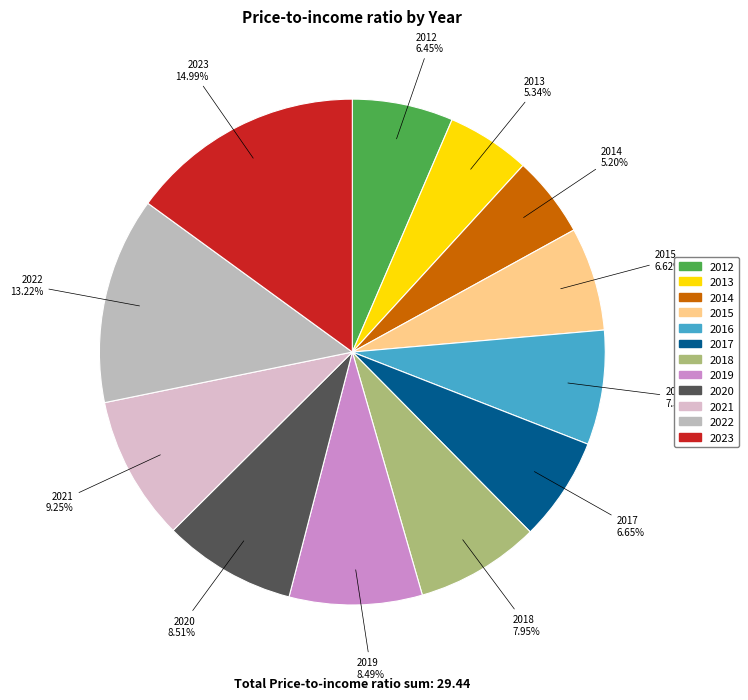

Is there any slice that represents more than half of the pie?

No